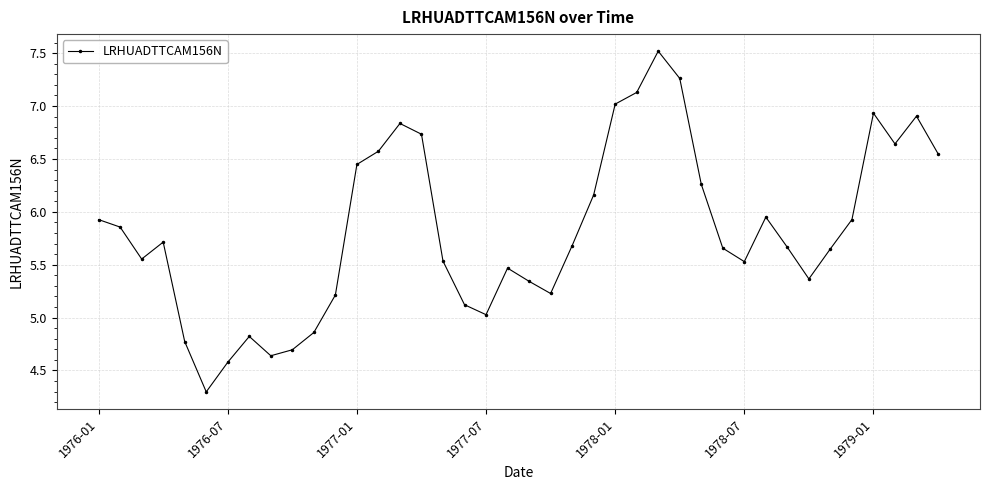

What is the greatest value displayed?

7.5